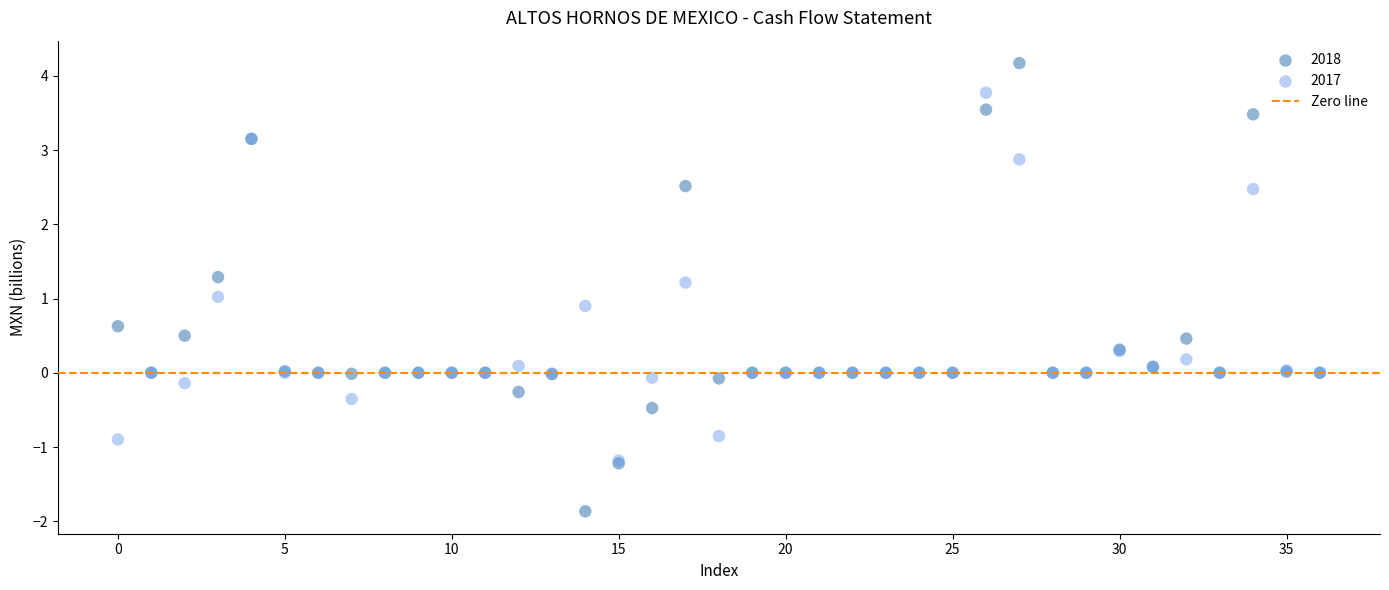

Which series contains the lowest Y value?

2018